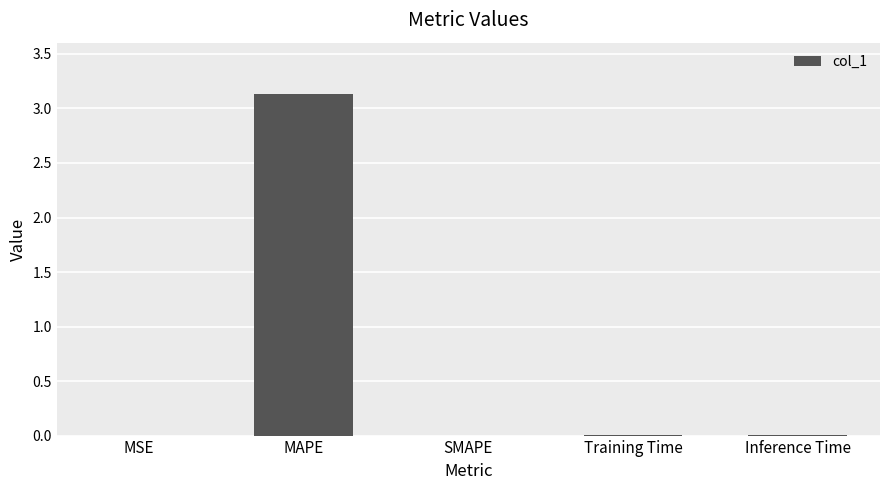

What is the change in value from MAPE to SMAPE?

-3.1